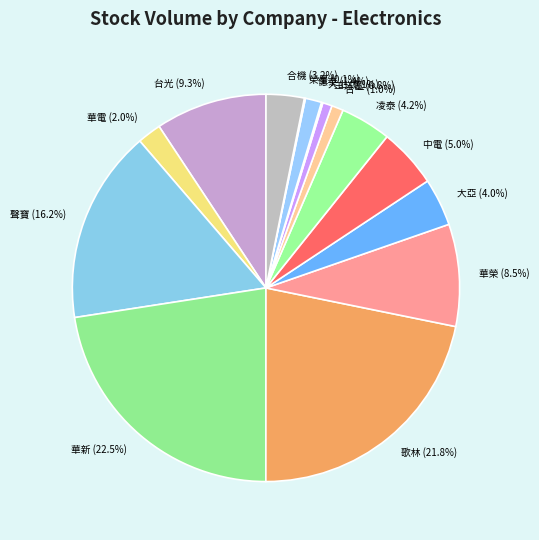

Which category has the biggest portion of the pie?

華新 (22.5%)